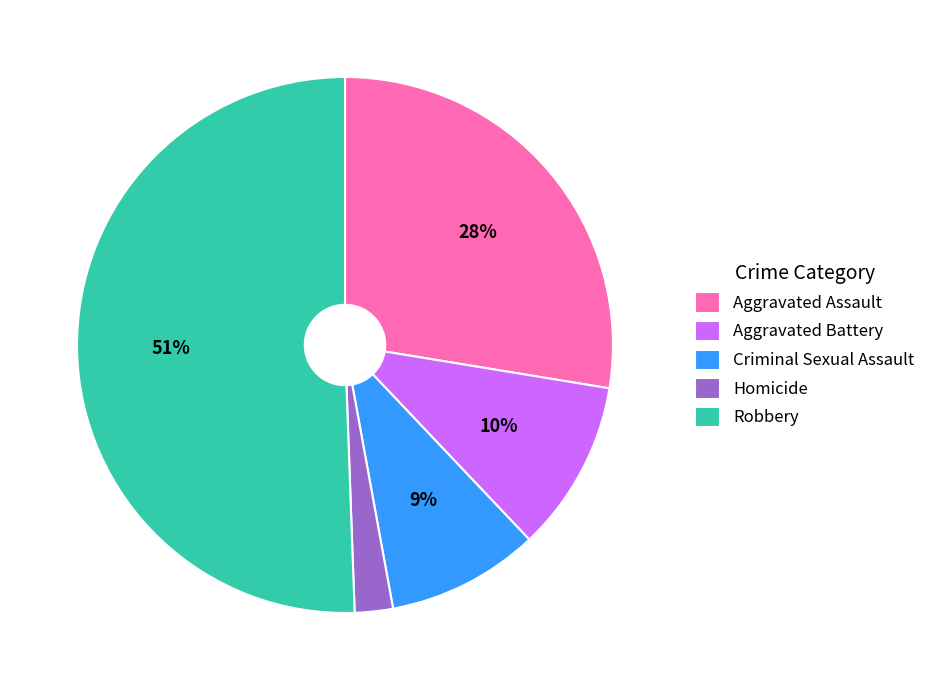

What is the ratio of the value at Homicide to the value at Aggravated Battery?

0.2